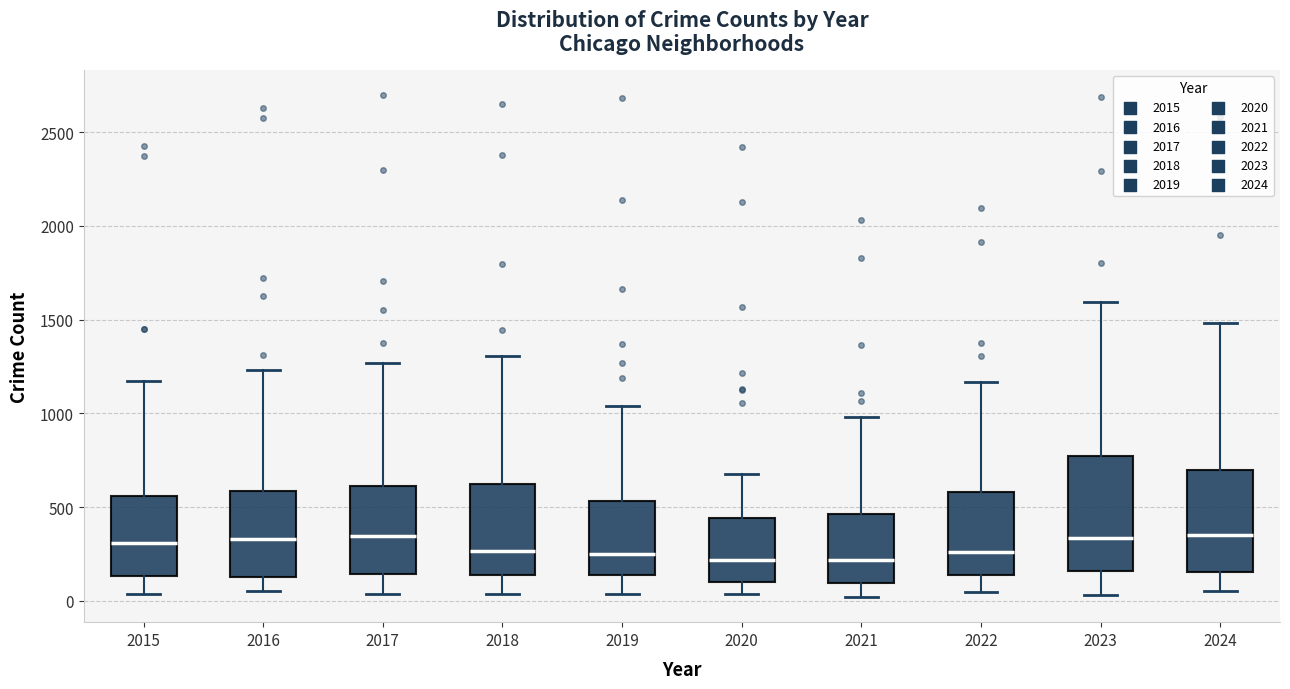

Reading left to right, read every box against the y-axis: the position of its median line, the range the box covers, and the ends of its whiskers. The values are not printed on the chart, so give them approximately, as read against the axis.

2015: median 300, box 150 to 550, whiskers 50 to 1150
2016: median 350, box 150 to 600, whiskers 50 to 1250
2017: median 350, box 150 to 600, whiskers 50 to 1250
2018: median 250, box 150 to 650, whiskers 50 to 1300
2019: median 250, box 150 to 550, whiskers 50 to 1050
2020: median 200, box 100 to 450, whiskers 50 to 700
2021: median 200, box 100 to 450, whiskers 0 to 1000
2022: median 250, box 150 to 600, whiskers 50 to 1150
2023: median 350, box 150 to 750, whiskers 50 to 1600
2024: median 350, box 150 to 700, whiskers 50 to 1500